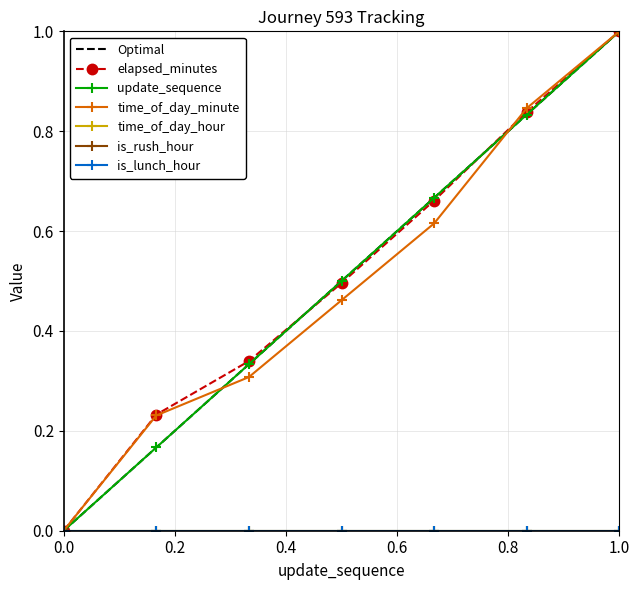

How many positive values does the update_sequence series have?

6